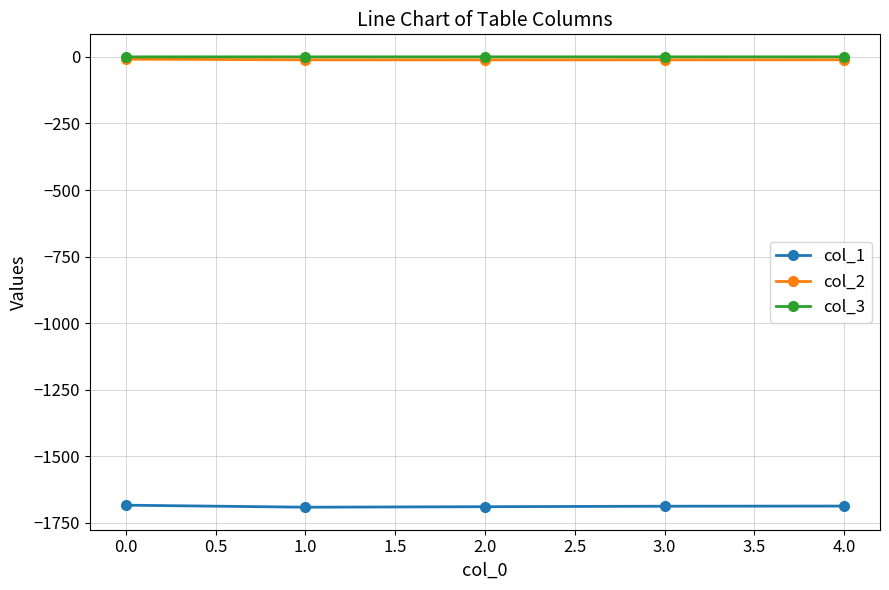

How many values in the col_2 series exceed -11?

2